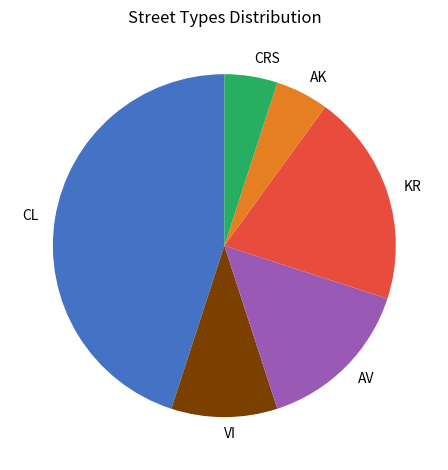

How many segments does this pie chart have?

6